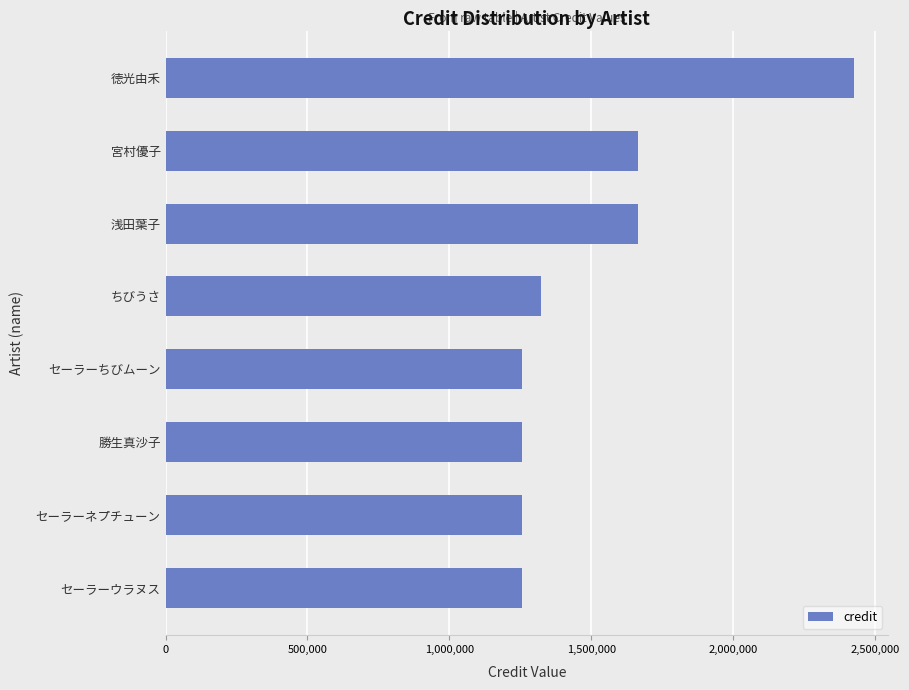

What is the sum of the values at 浅田葉子 and 勝生真沙子?

2922483